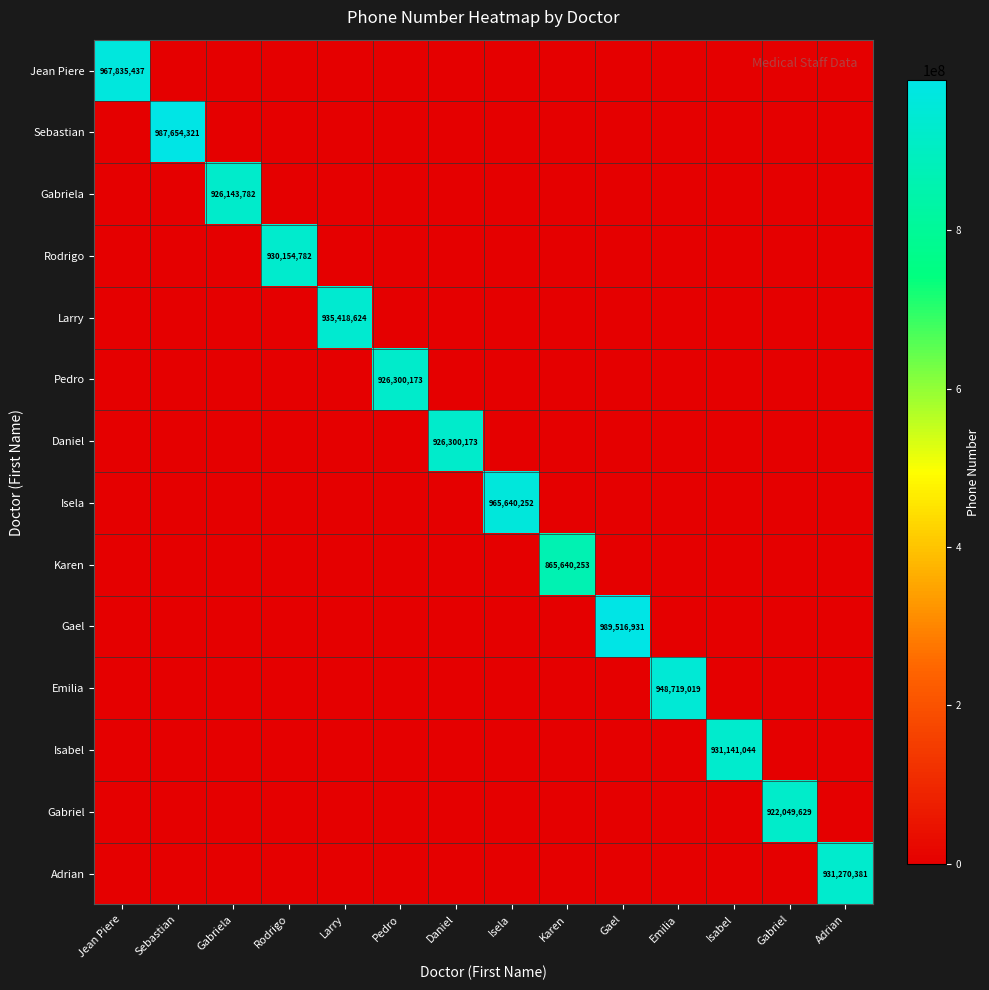

Is the value of Jean Piere at Rodrigo greater than the value of Karen at Adrian?

No